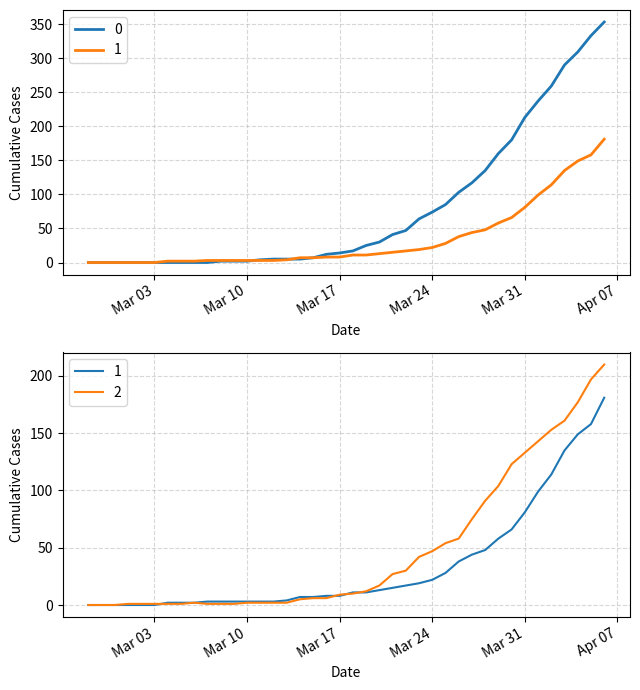

True or false: 1 and 0 cross at least once.

True